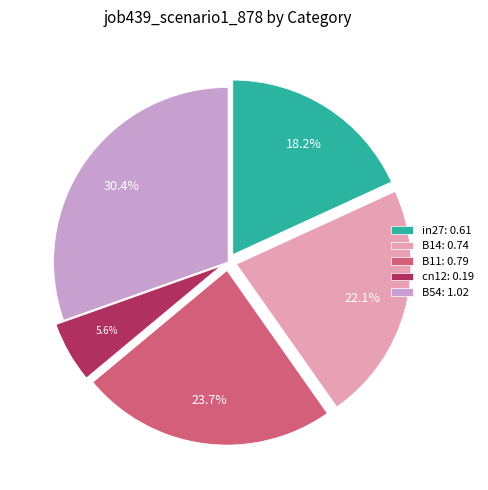

What percentage is the B14 slice, to the nearest percent?

22%